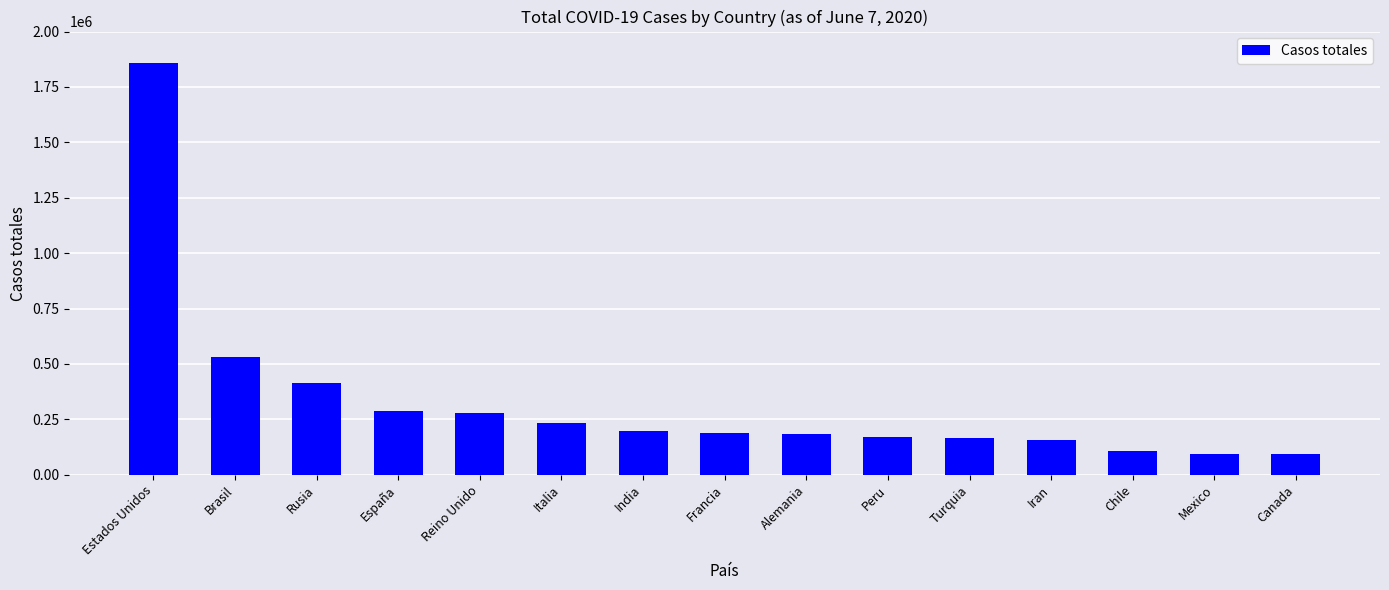

What is the average value?

330051